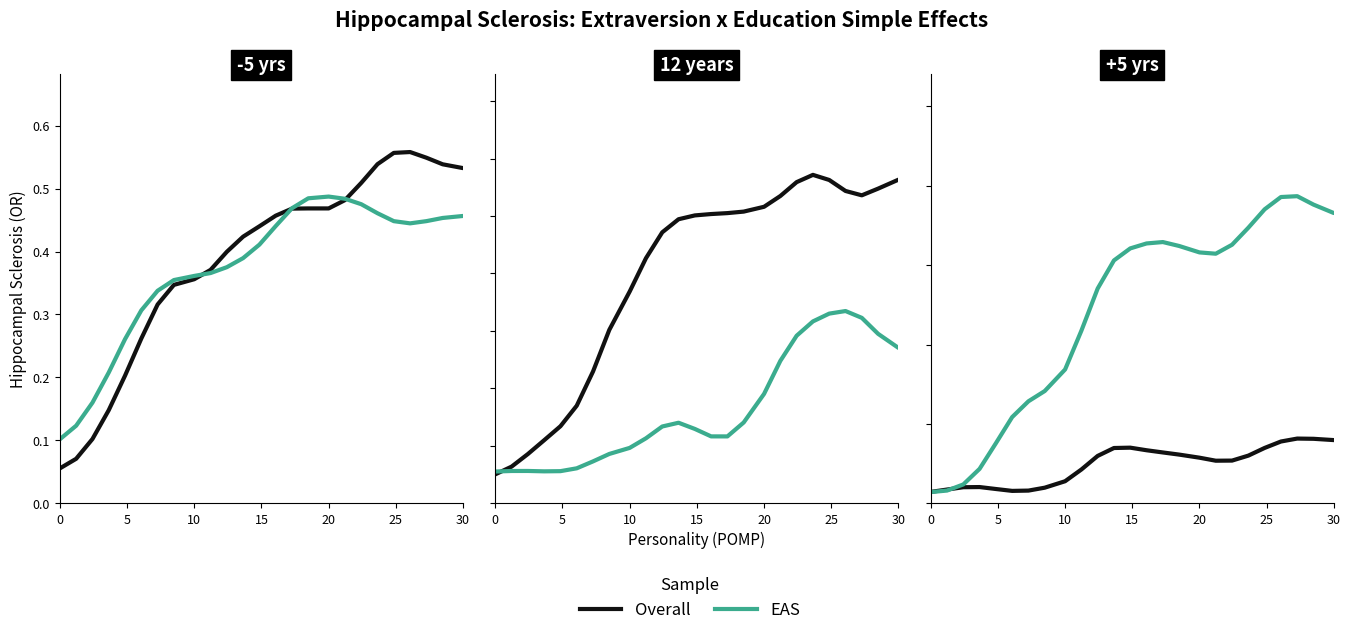

True or false: EAS has a value of 0.4 at 22.

False